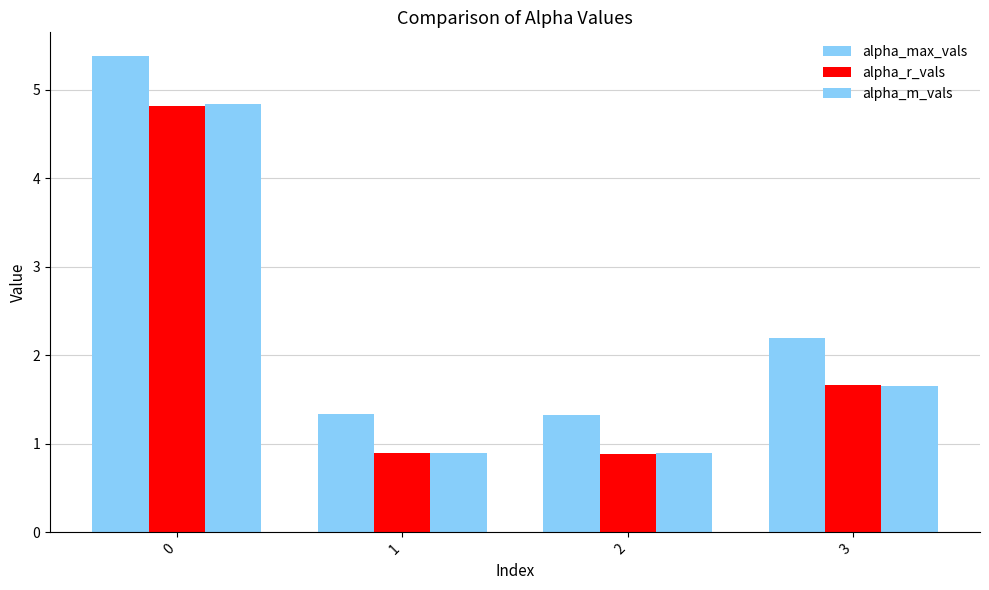

Which series has the largest range (max minus min)?

alpha_max_vals